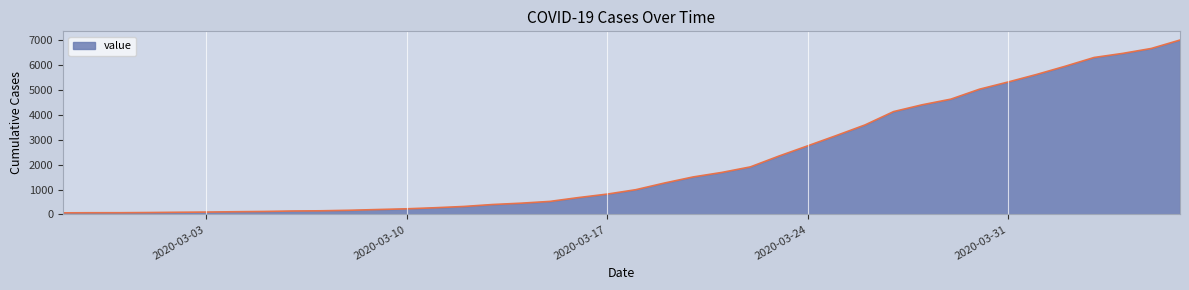

What is the difference between the maximum and minimum values?

6940